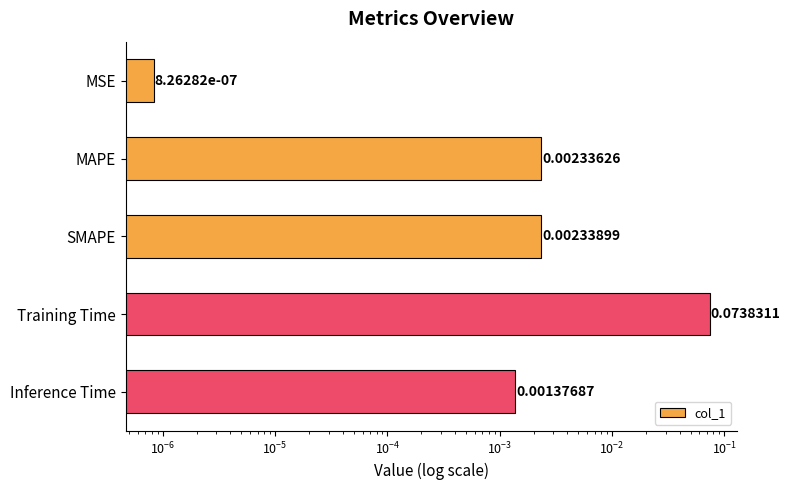

How many bars are there in total?

5